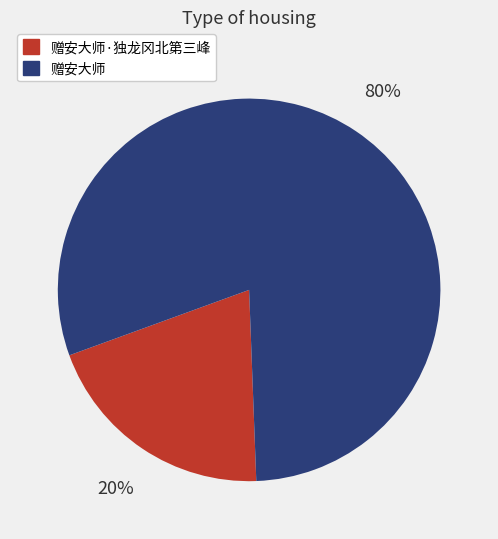

Is there a majority slice in this chart?

Yes